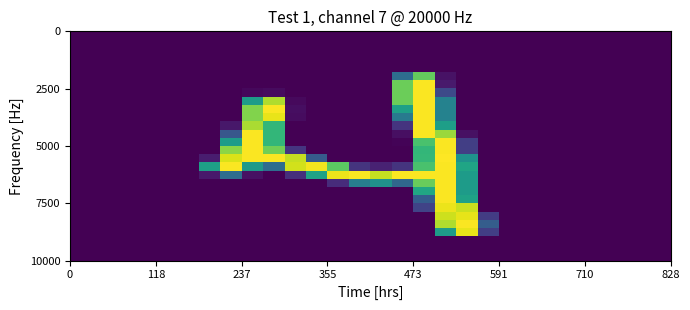

What is the greatest value displayed?

255